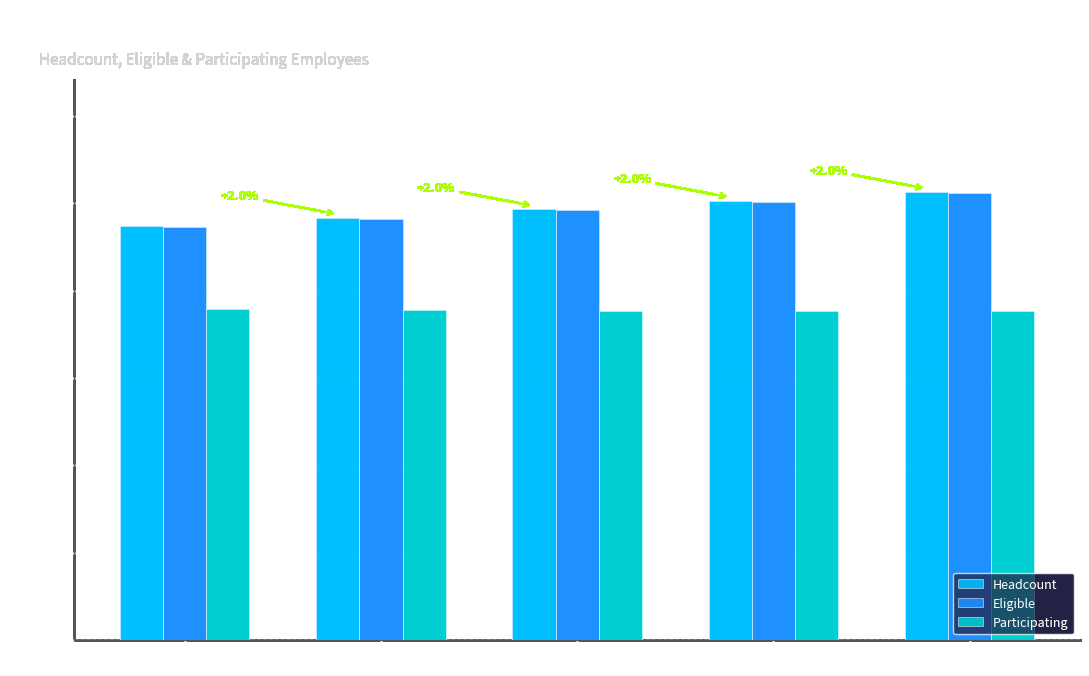

How many distinct data groups are displayed?

3